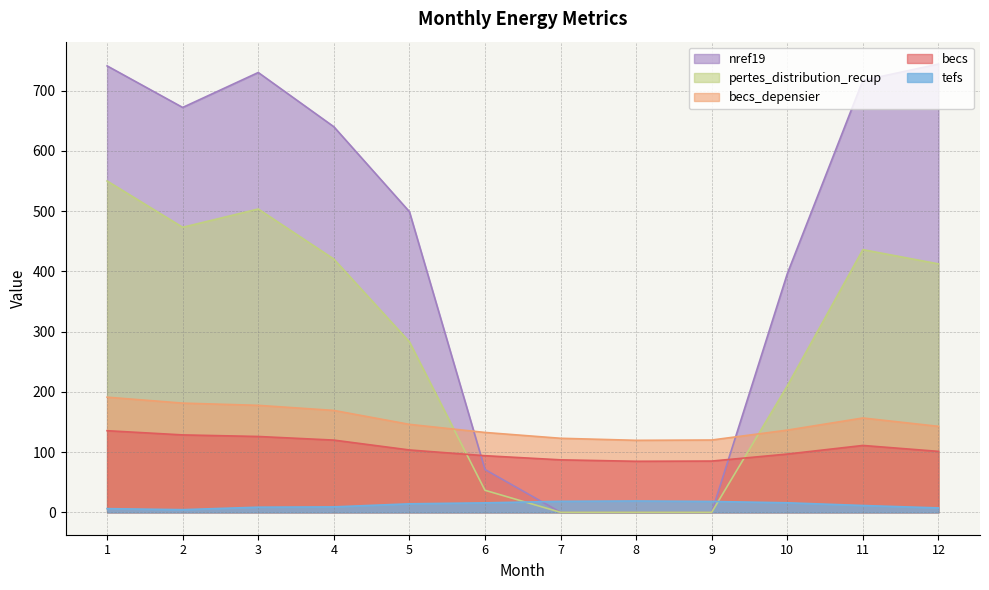

What is the maximum value for becs?

135.4